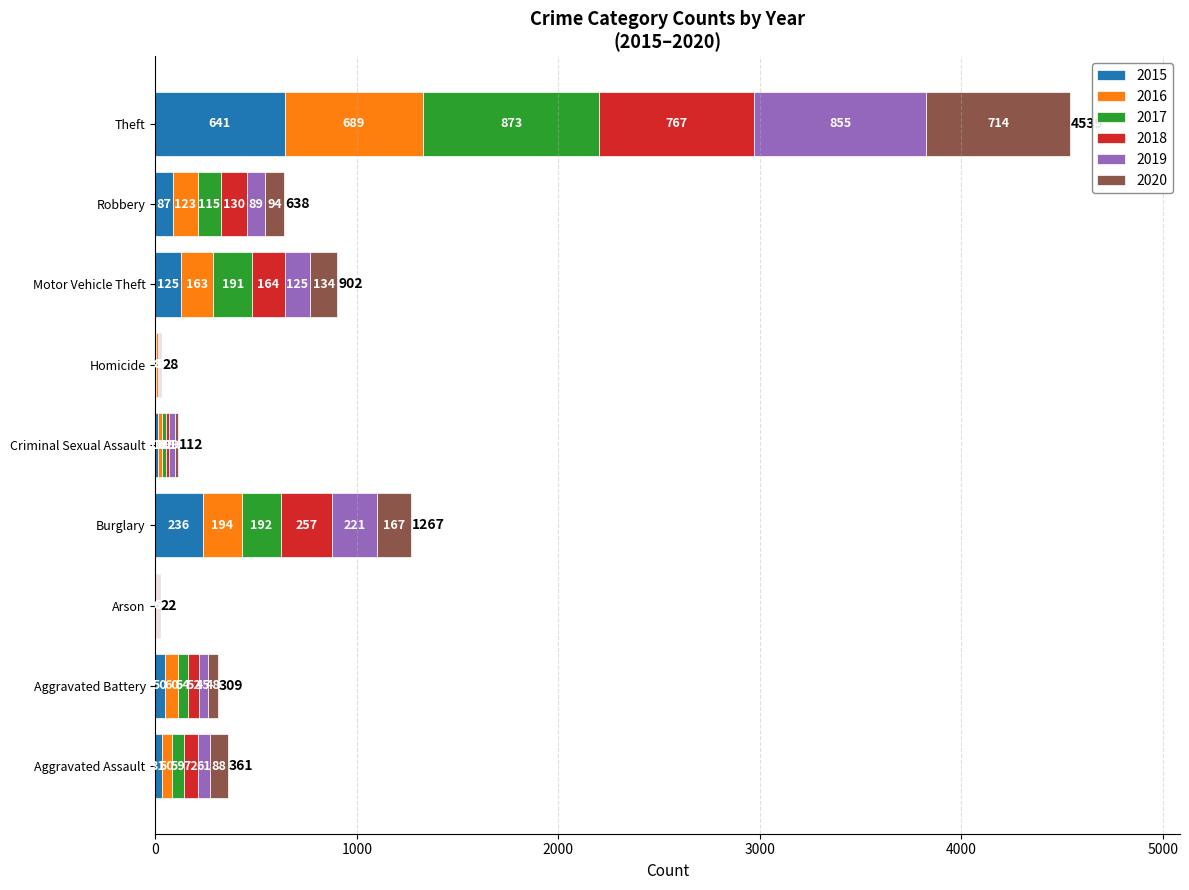

The value of 2015 at Burglary is 236. True or false?

True